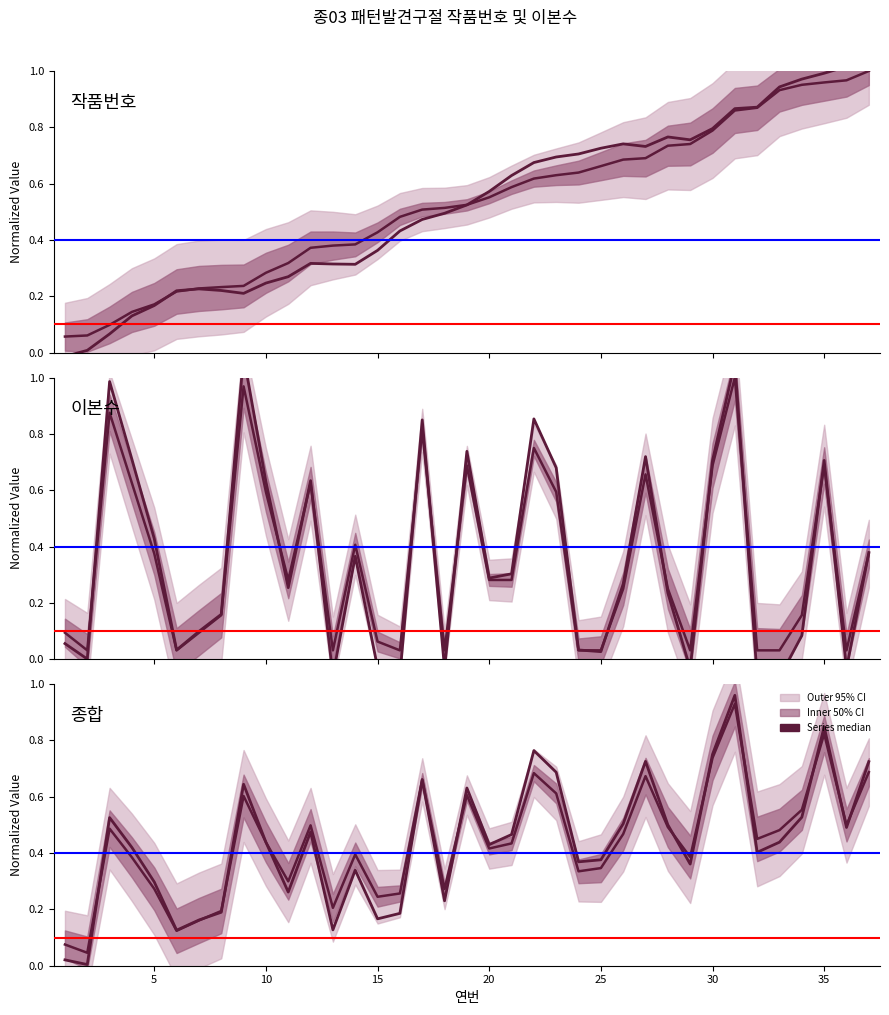

At which category does the chart reach its peak across all series?

37